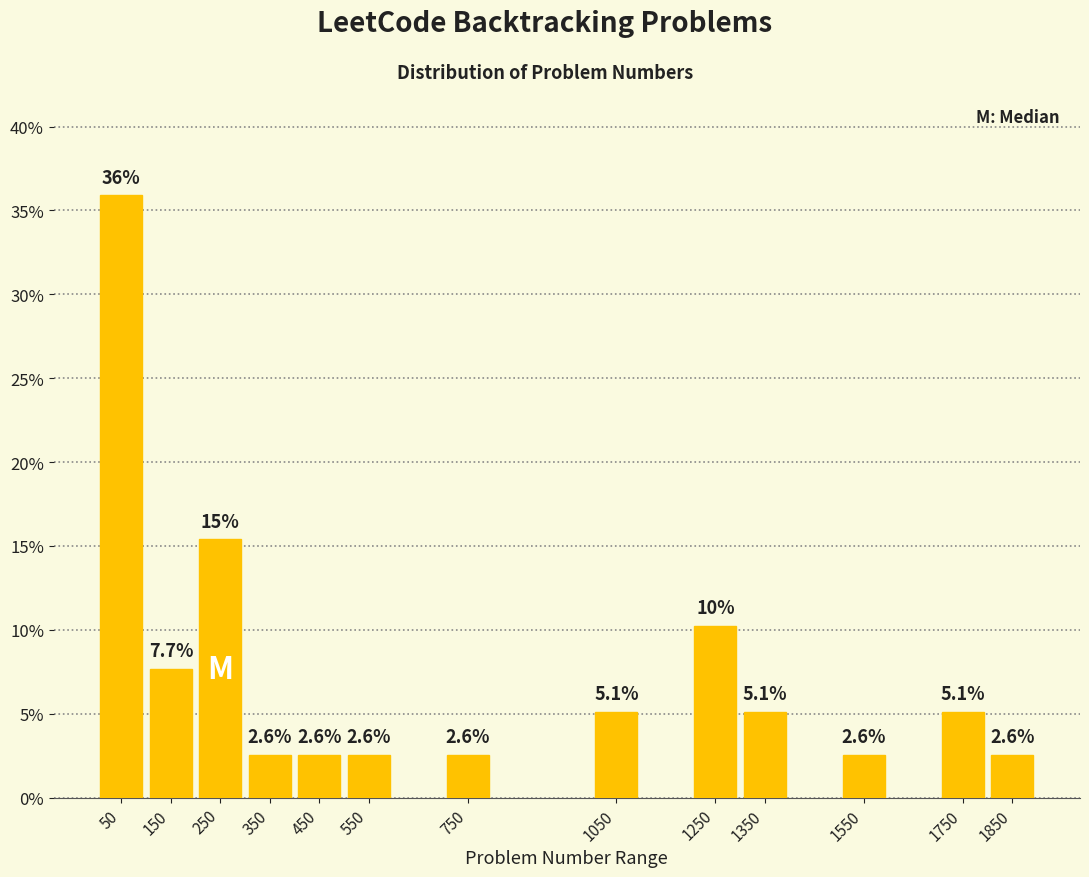

Reading right to left, what are all the values shown in this chart?

2.6	5.1	2.6	5.1	10.3	5.1	2.6	2.6	2.6	2.6	15.4	7.7	35.9